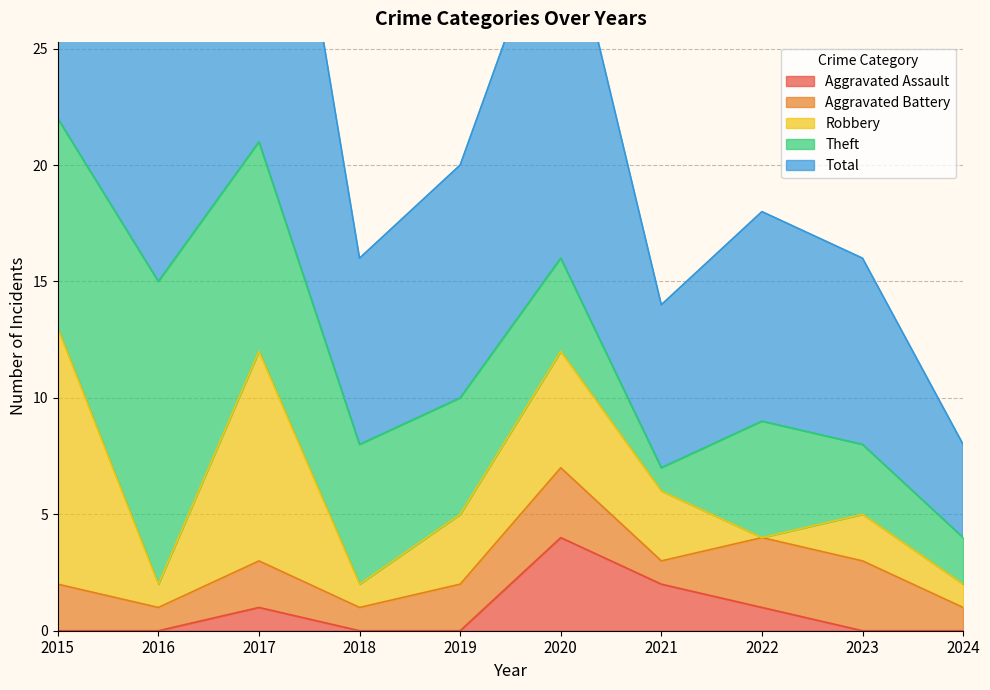

At which label does Aggravated Assault reach its minimum?

2015